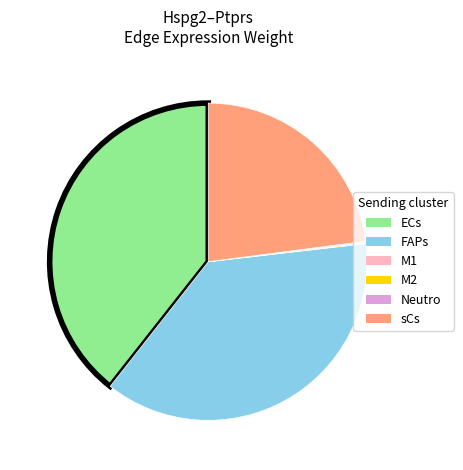

Does any single category account for the majority?

No